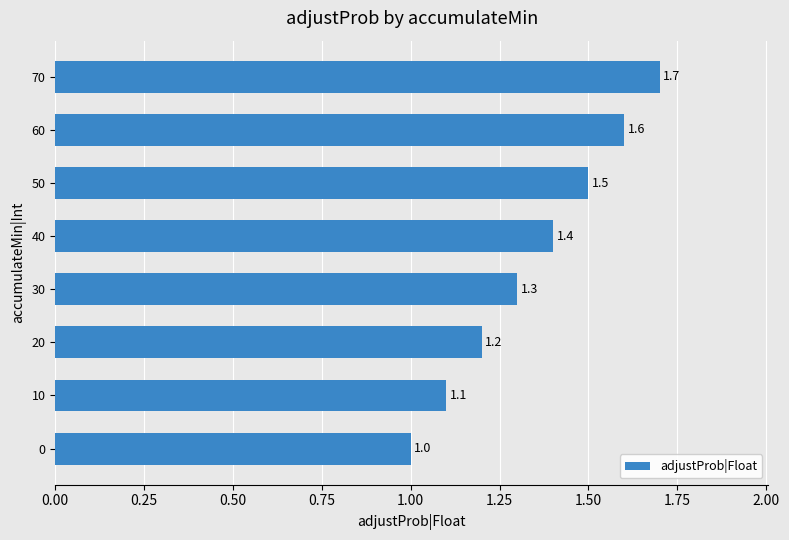

Reading top to bottom, transcribe all the data shown in this chart.

1.7	1.6	1.5	1.4	1.3	1.2	1.1	1.0